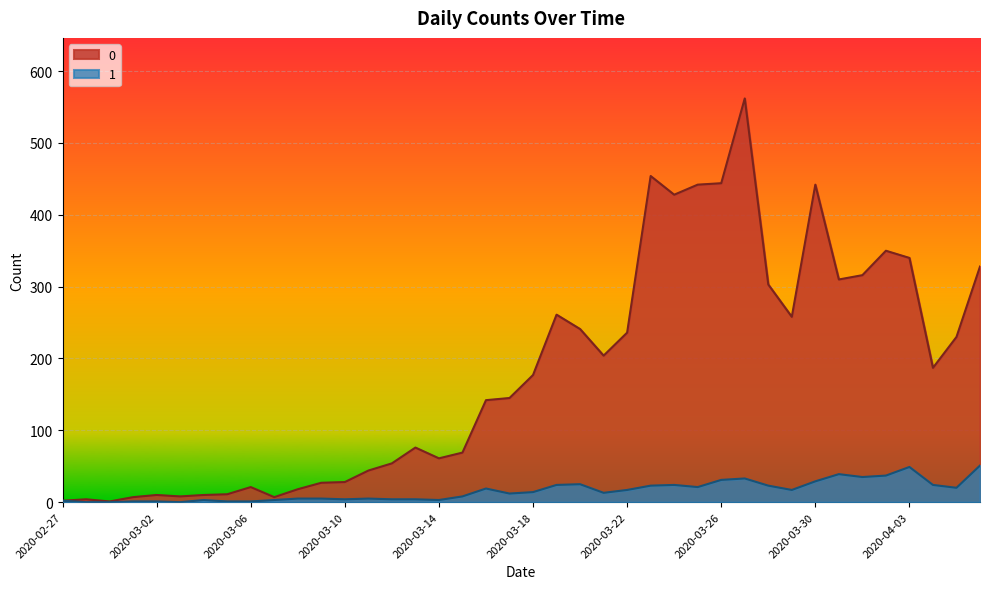

At which label does 1 reach its minimum?

2020-02-28